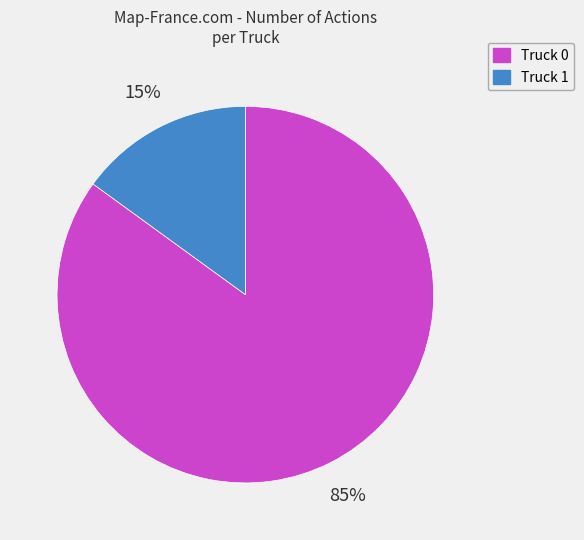

How many slices are in this pie chart?

2